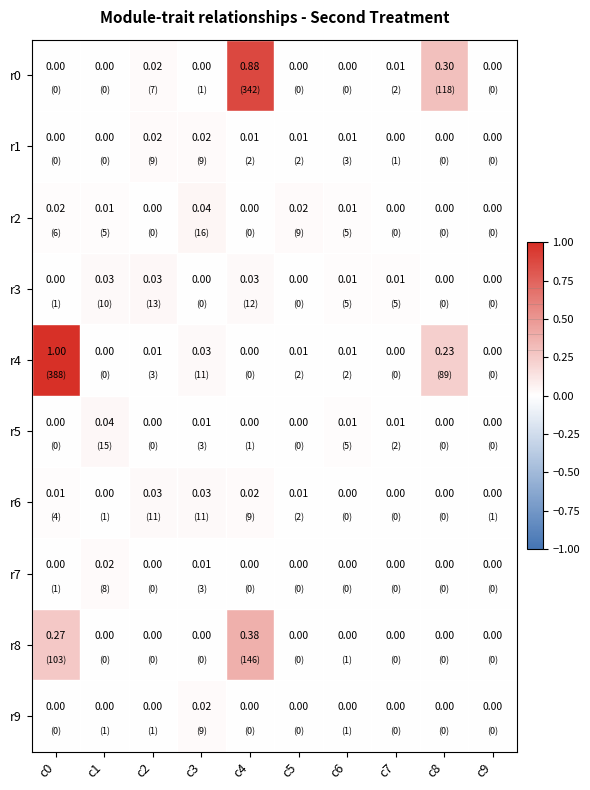

Which has a higher value, c3 or c4?

c4